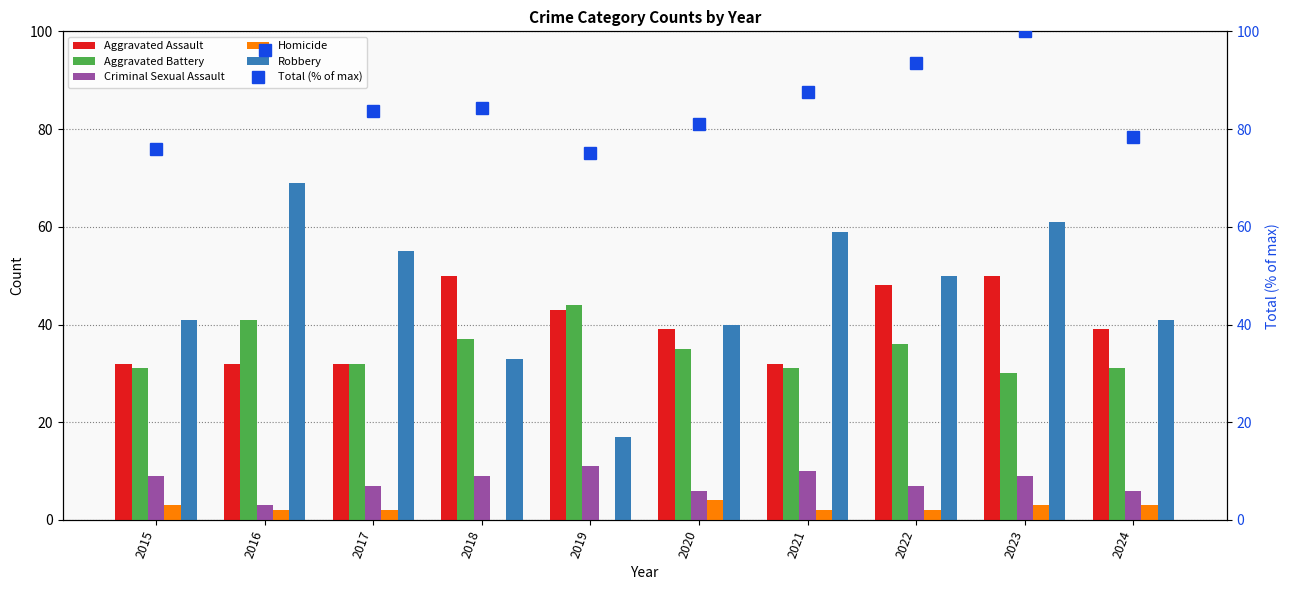

What is the difference between the maximum and minimum values in the Criminal Sexual Assault series?

8.0